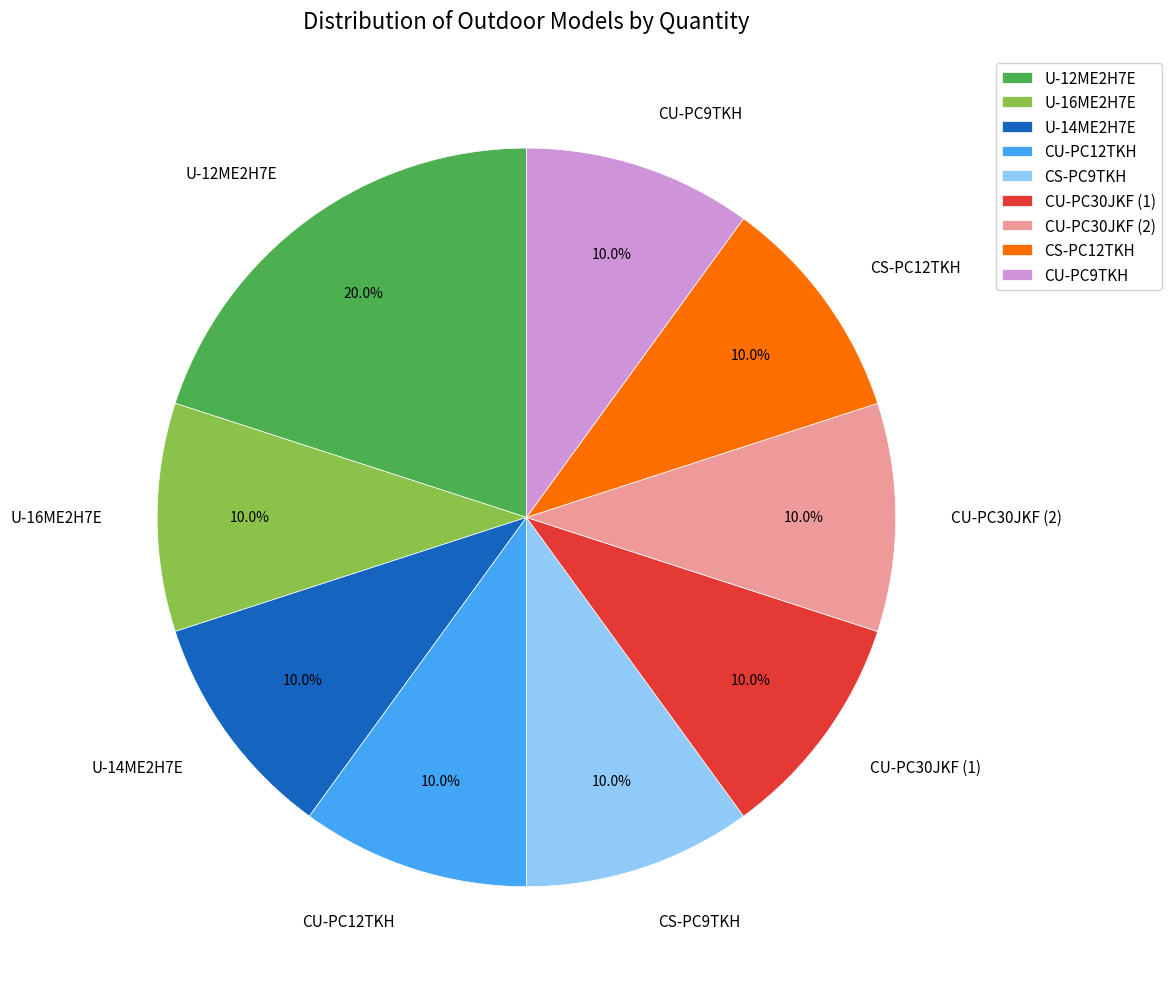

How many segments does this pie chart have?

9